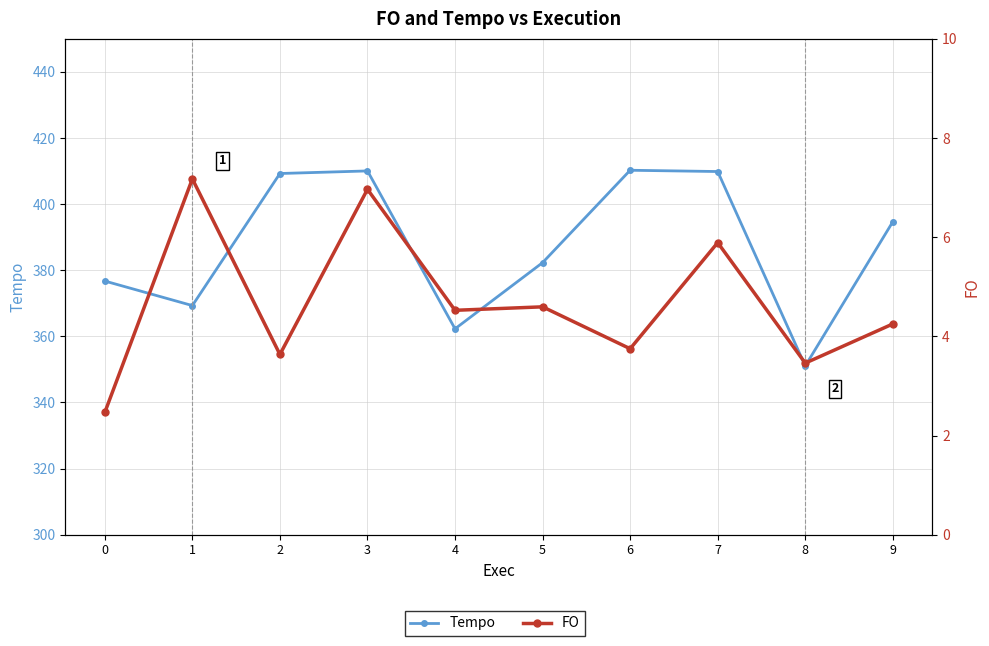

What is the sum of all FO values?

46.7